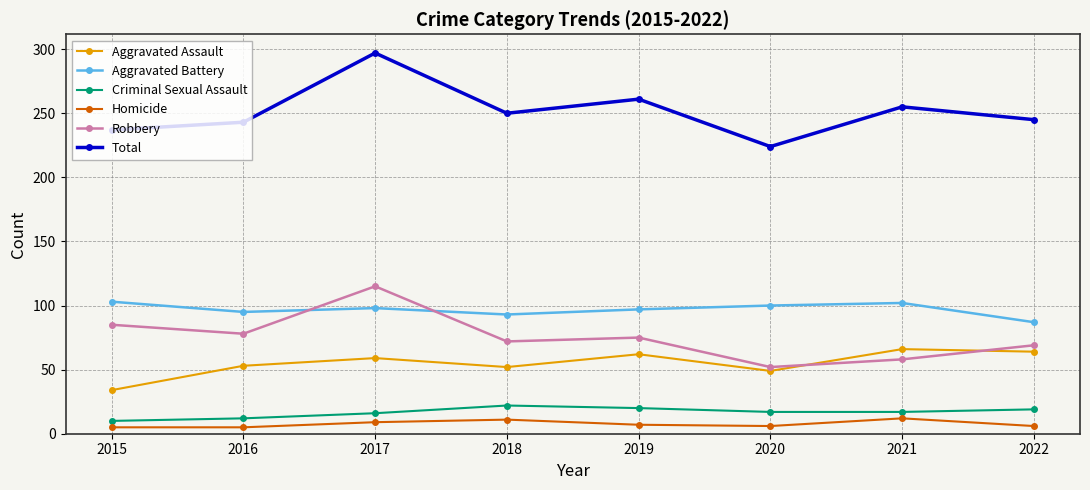

In Total, how many points are higher than both neighbors (excluding endpoints)?

3